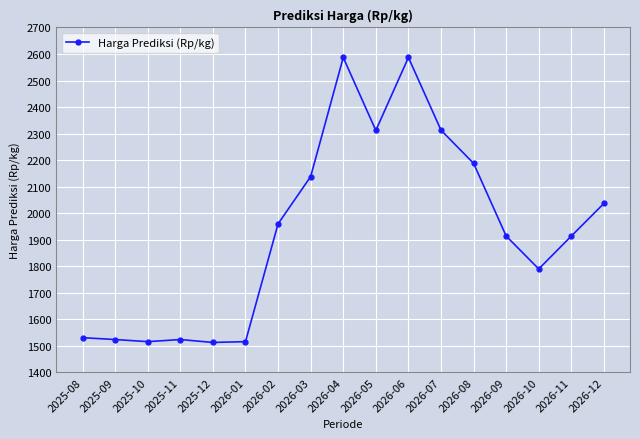

Where is the data nearest to the value 2050?

2026-12